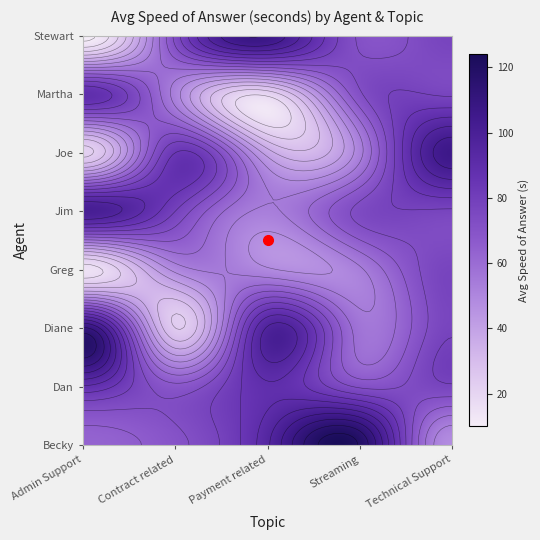

Which series has the widest spread of values?

Diane